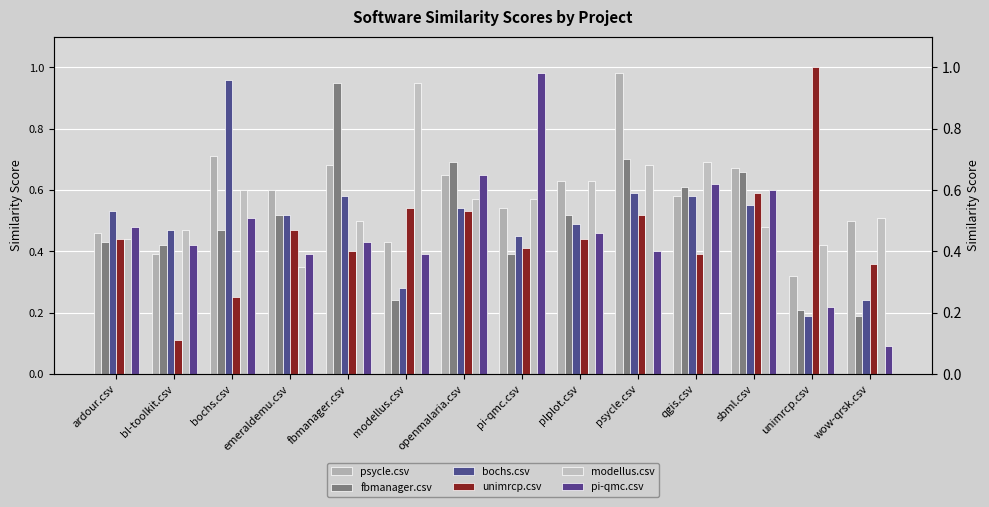

What is the label of the 6th bar from the left?

modellus.csv